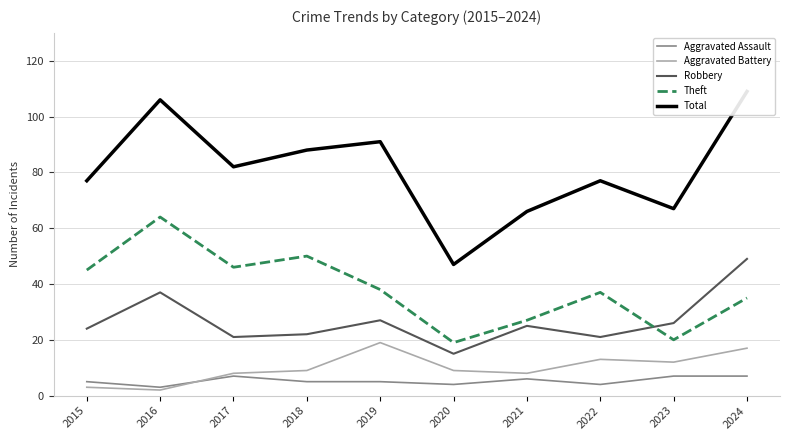

Which series has the largest range (max minus min)?

Total